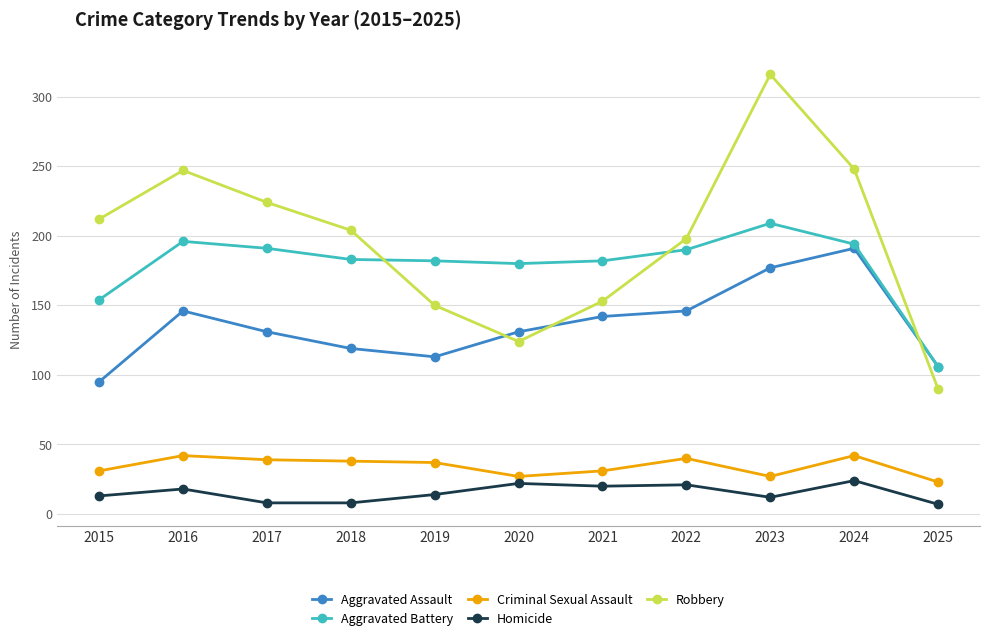

What is the difference between the second highest and second lowest values in the Aggravated Battery series?

42